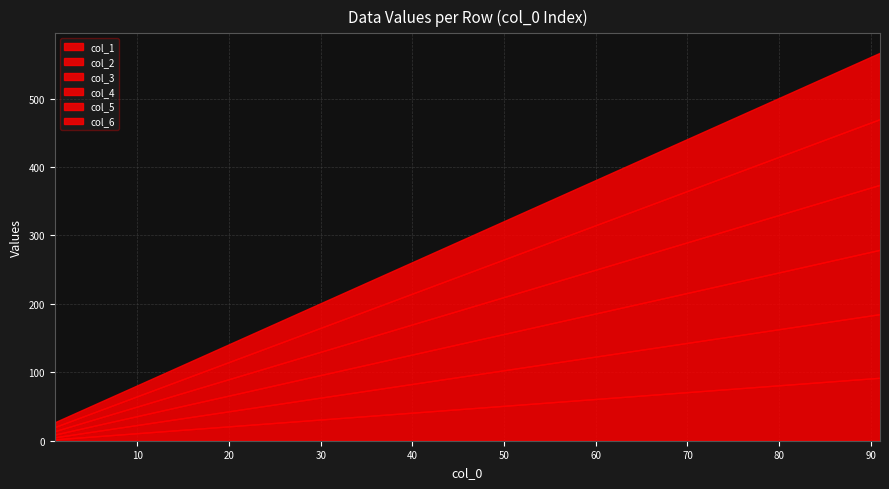

Which series has the largest total across all categories?

col_6